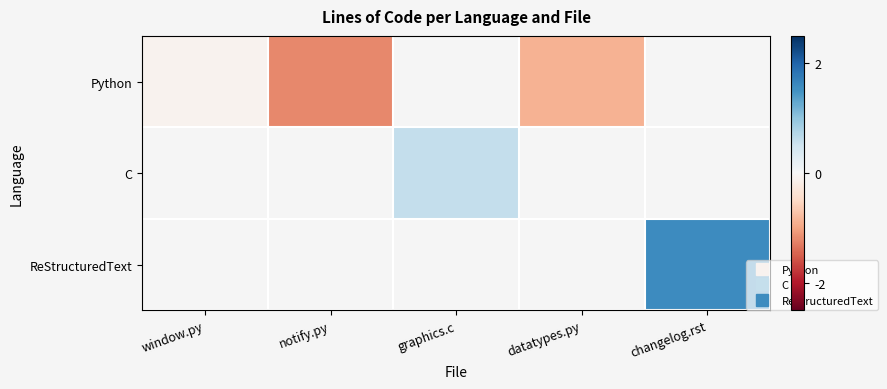

What value does the Python series have at notify.py?

-1.2